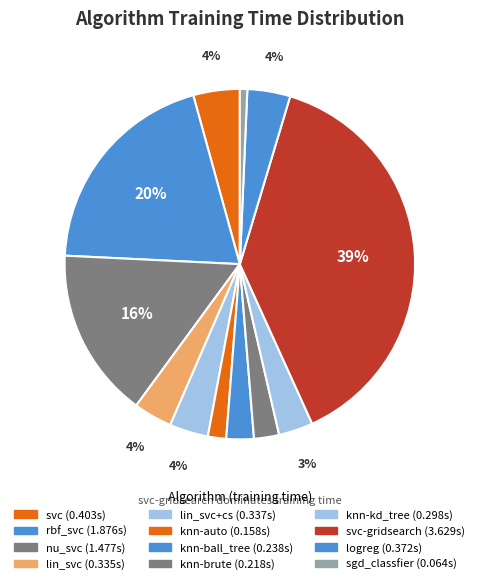

Does any single category account for the majority?

No